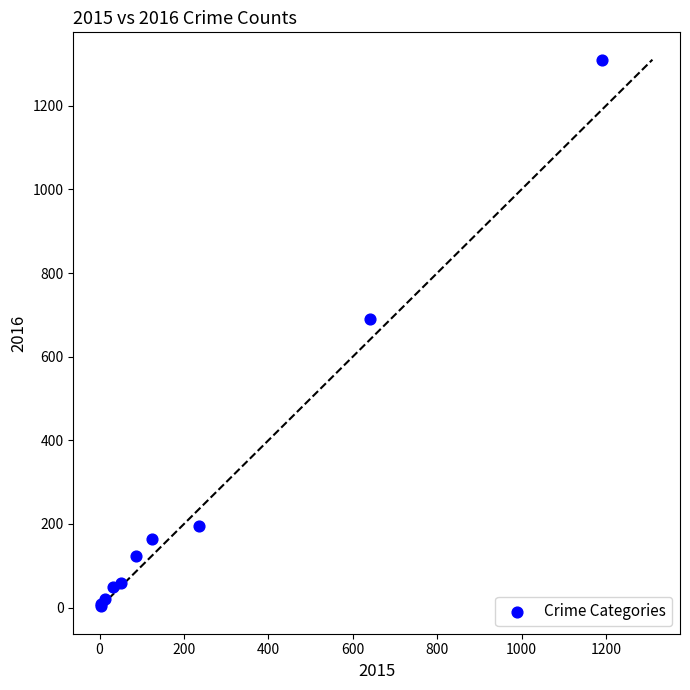

What Y value in the scatter plot is closest to 656?

689